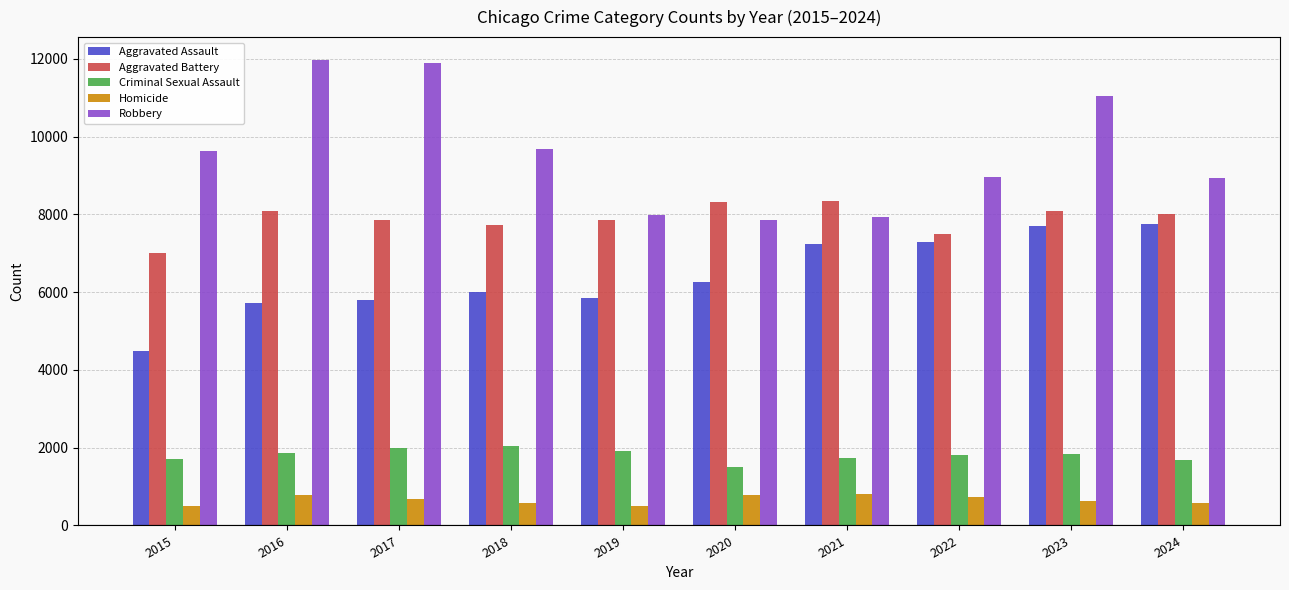

What is the approximate value of Homicide at 2015, to the nearest 5?

495